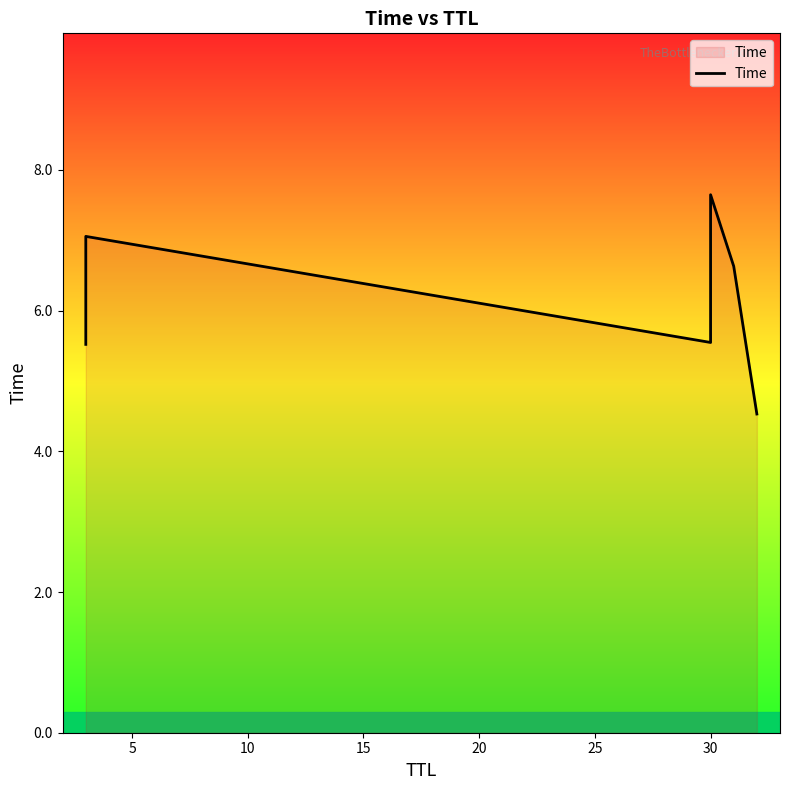

How many categories are shown in the chart?

6